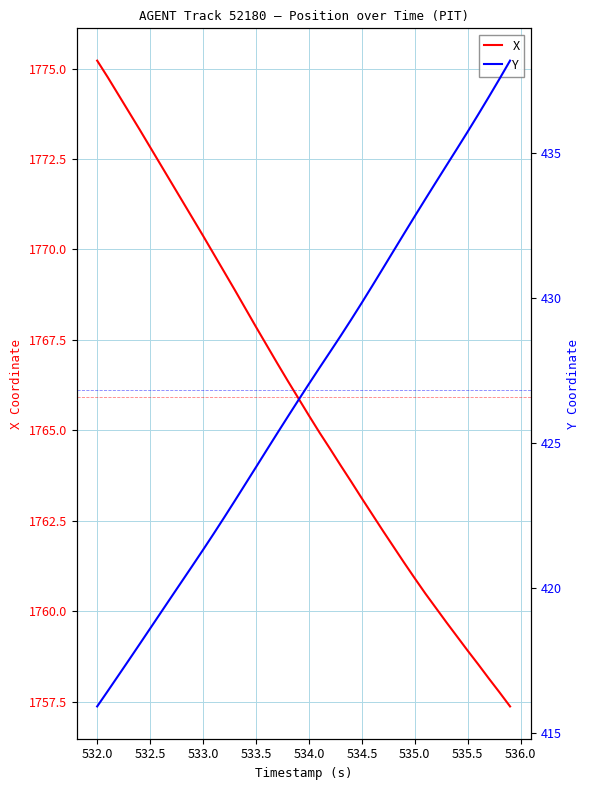

At which label does X reach its peak?

532.0